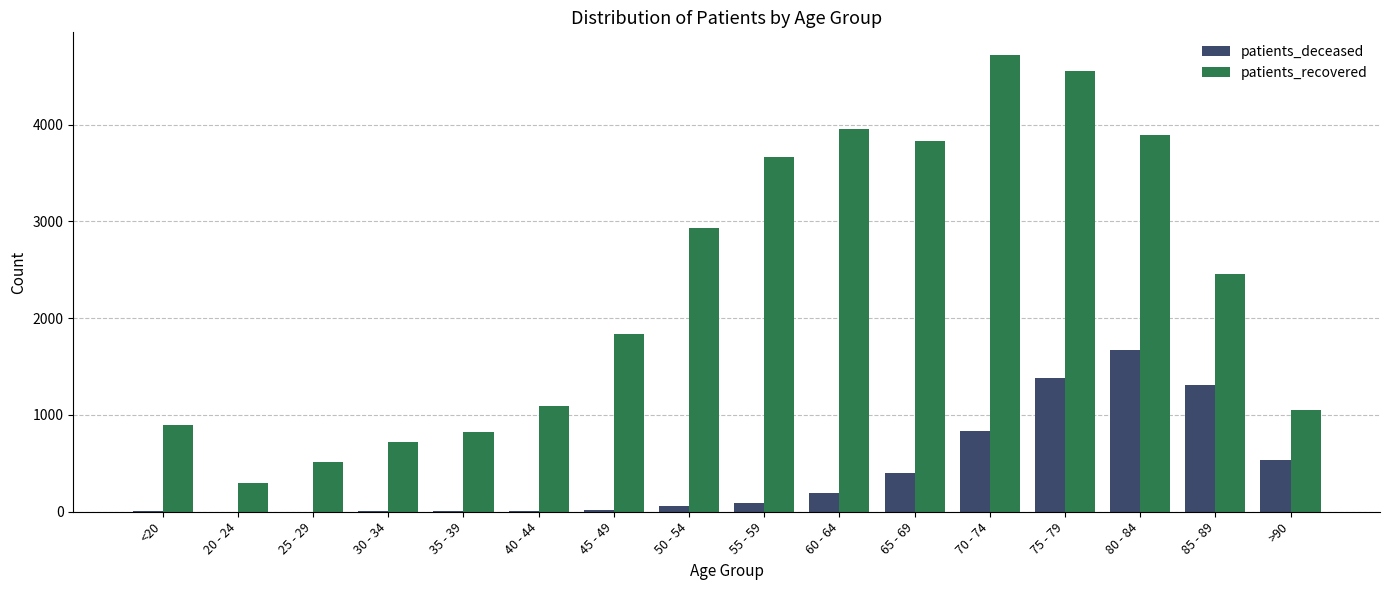

Which series has the largest total across all categories?

patients_recovered